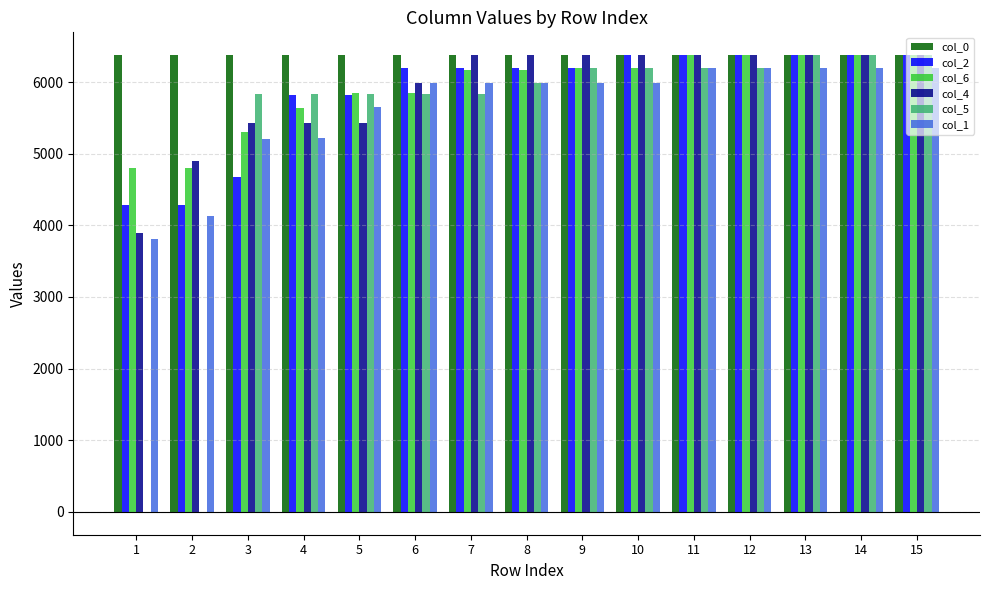

The value of col_4 at 1 is 7002. True or false?

False